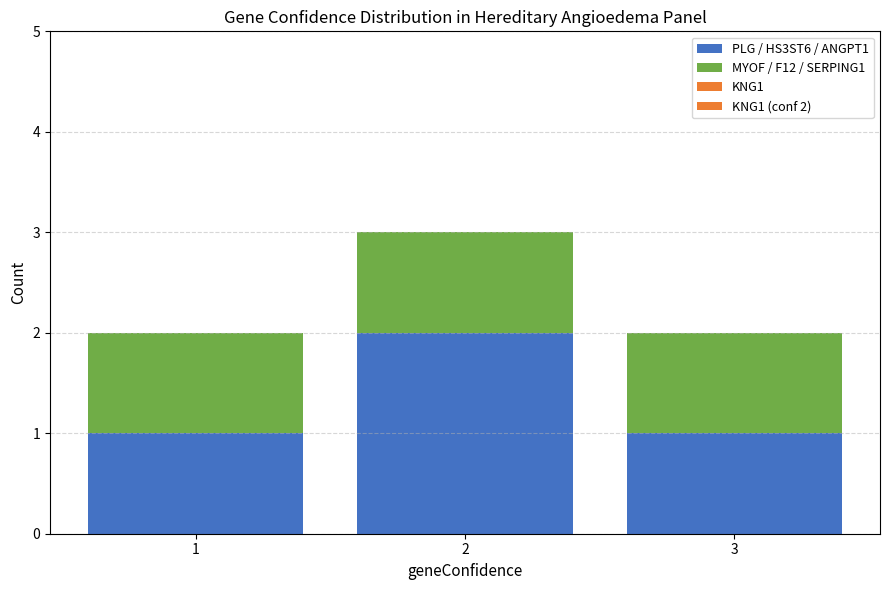

Does the chart contain any negative values?

No